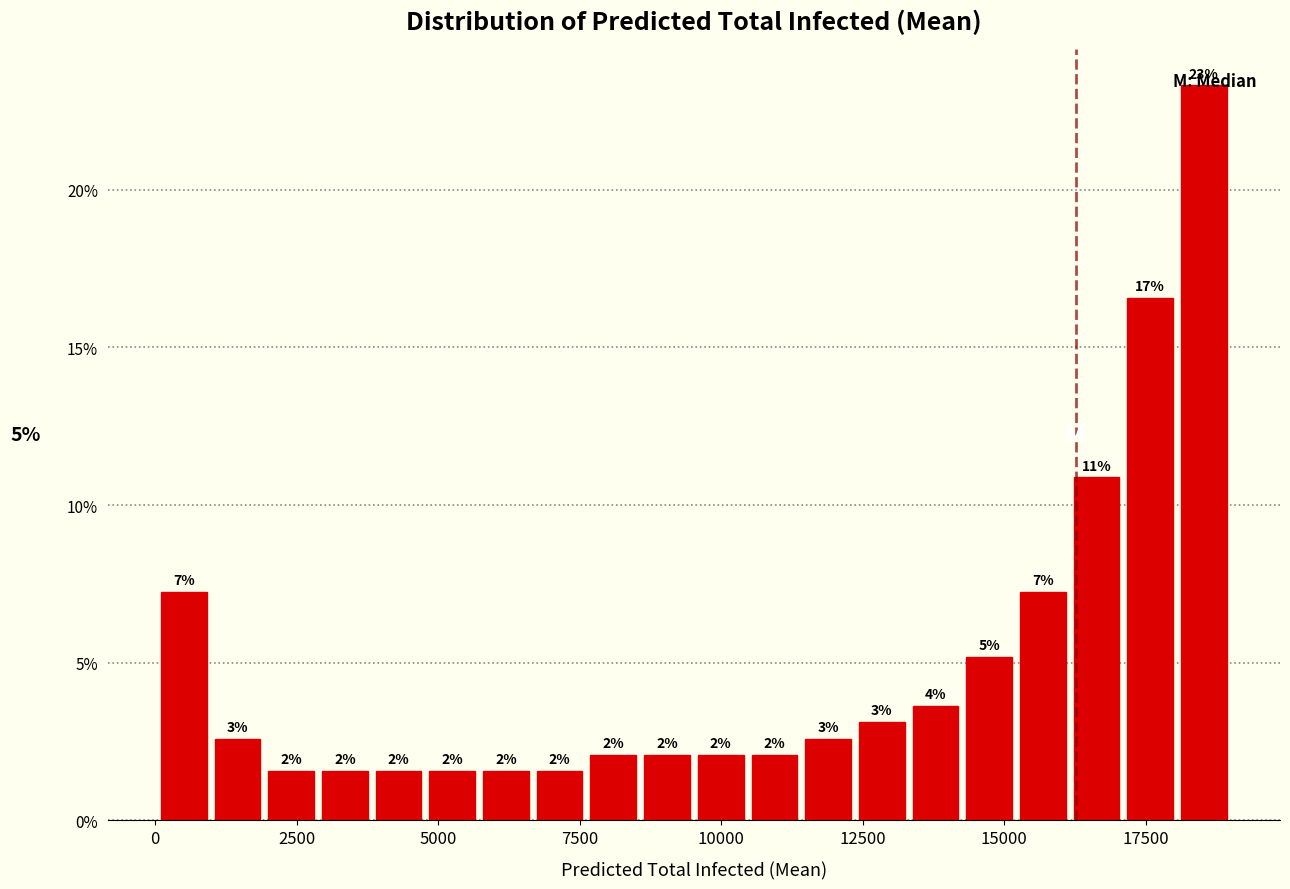

Around what value on the x-axis is the tallest bar? Give the approximate position of its centre, as read against the axis.

18500